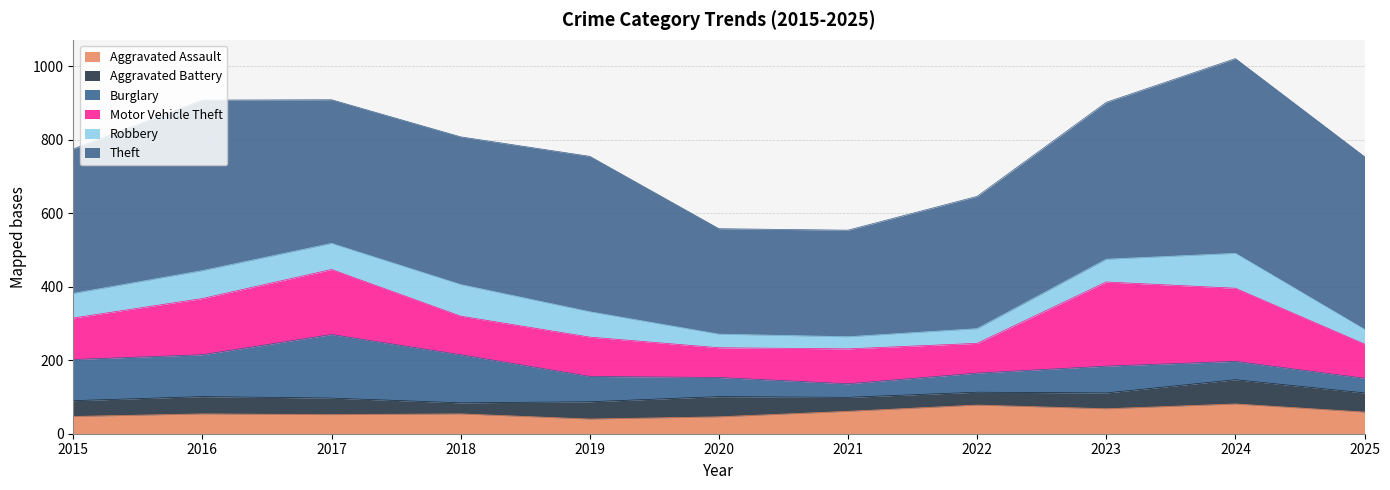

What is the value of the Burglary point at the 2nd from the left?

114